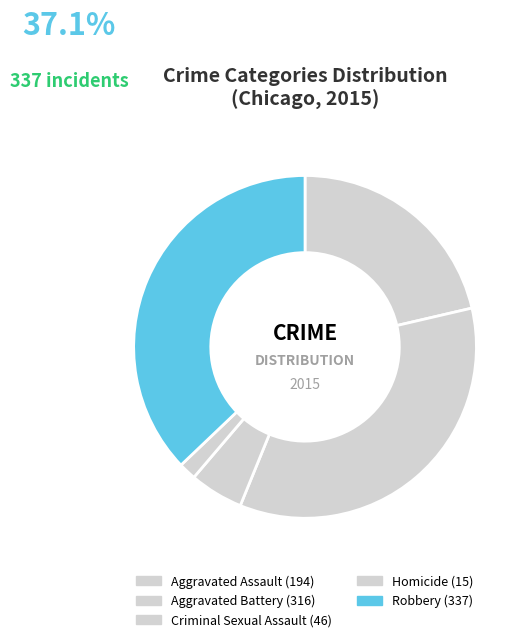

To the nearest percent, what percentage of the pie is Criminal Sexual Assault?

5%